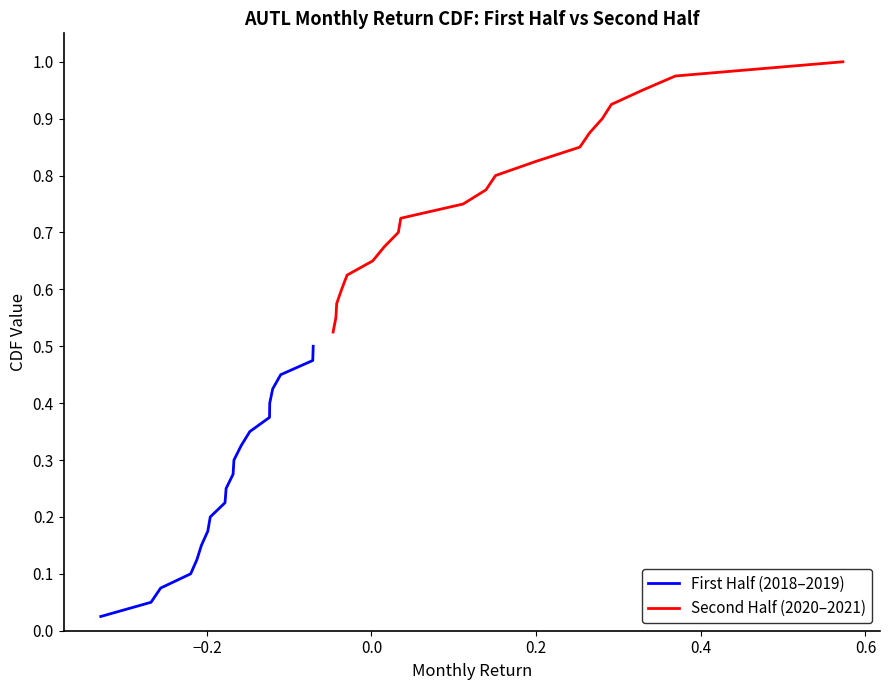

Does the chart have visible grid lines?

No